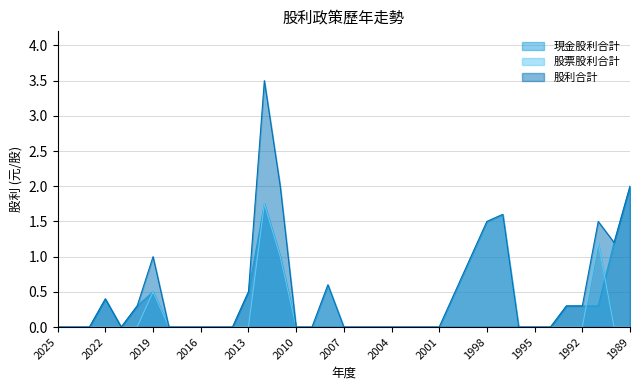

How many data points in 現金股利合計 are above 0?

11